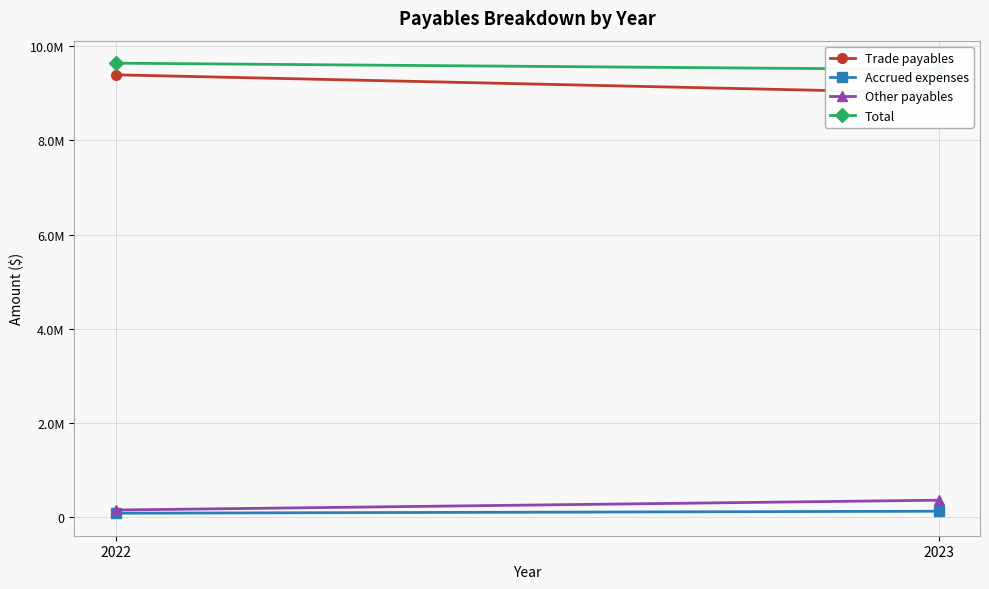

What is the lowest value of the Accrued expenses series?

89655